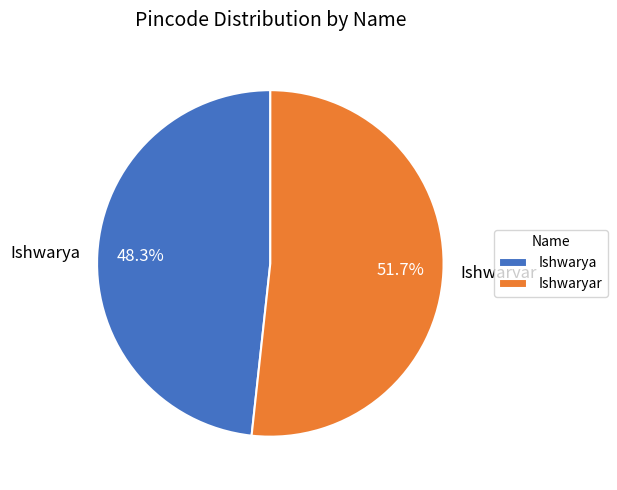

To the nearest percent, what portion does Ishwarya represent?

48%